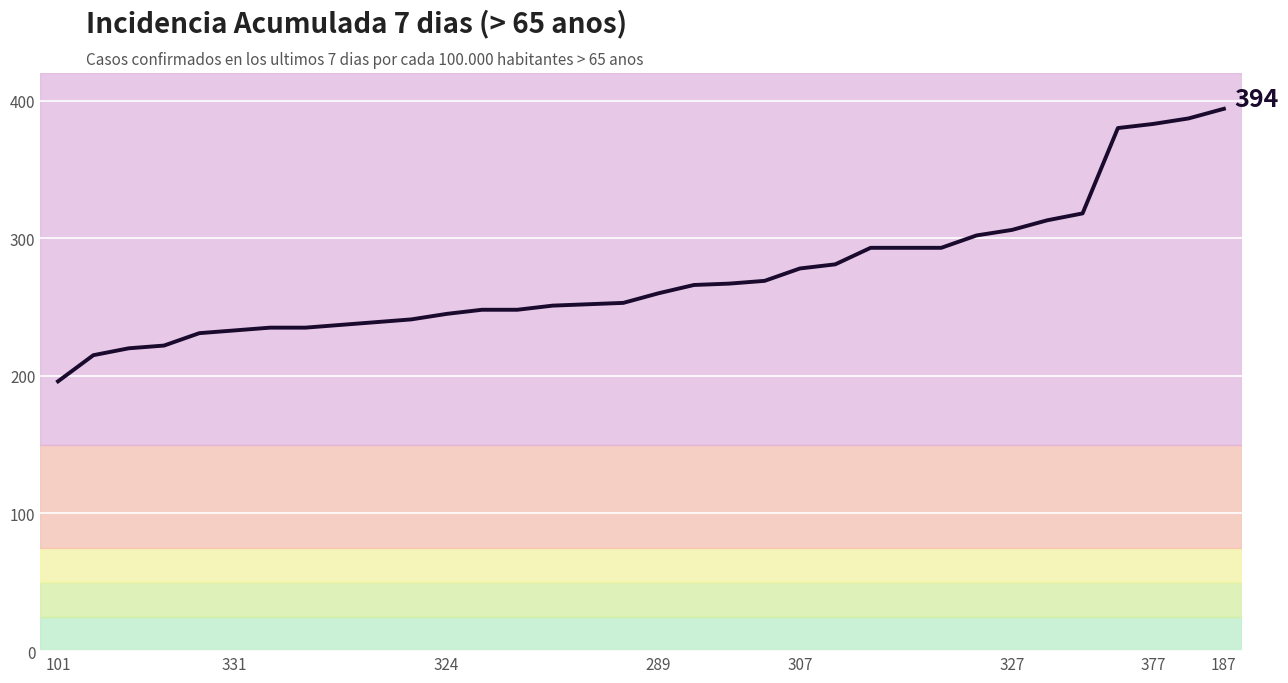

What is the difference between the maximum and minimum values?

198